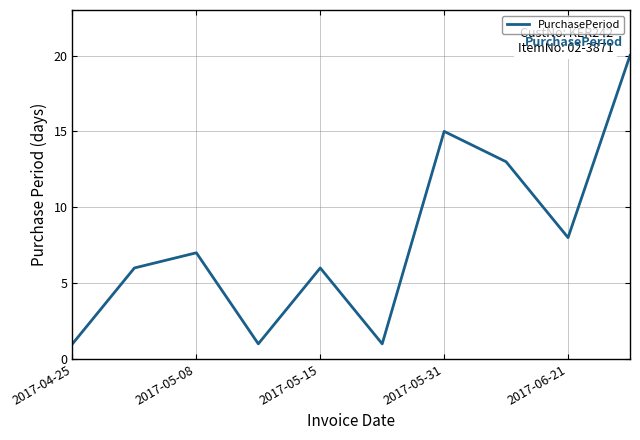

What is the maximum value shown in the chart?

20